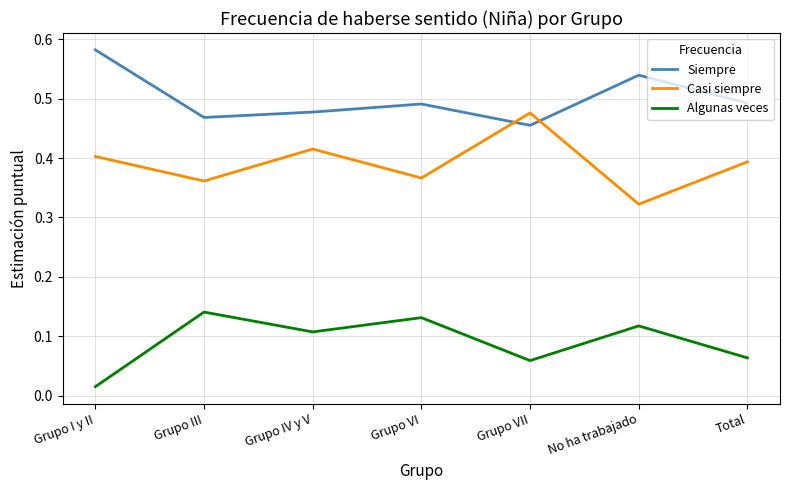

What position from the right is Total?

1